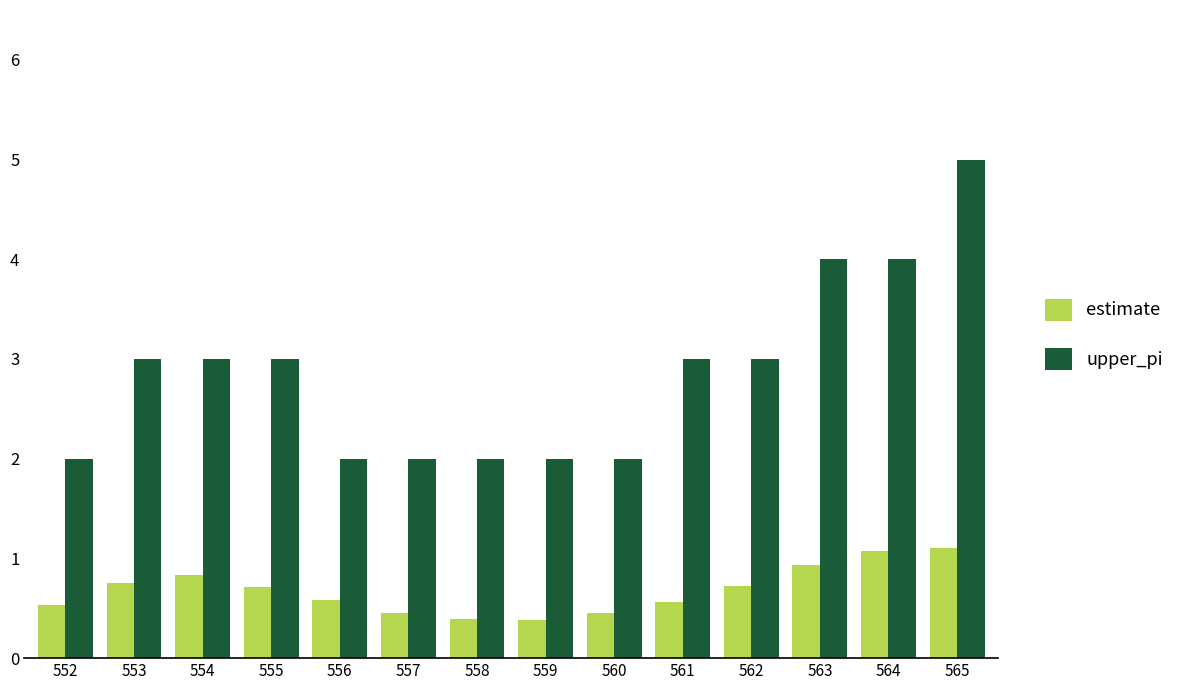

What is the average value of the upper_pi series?

2.9